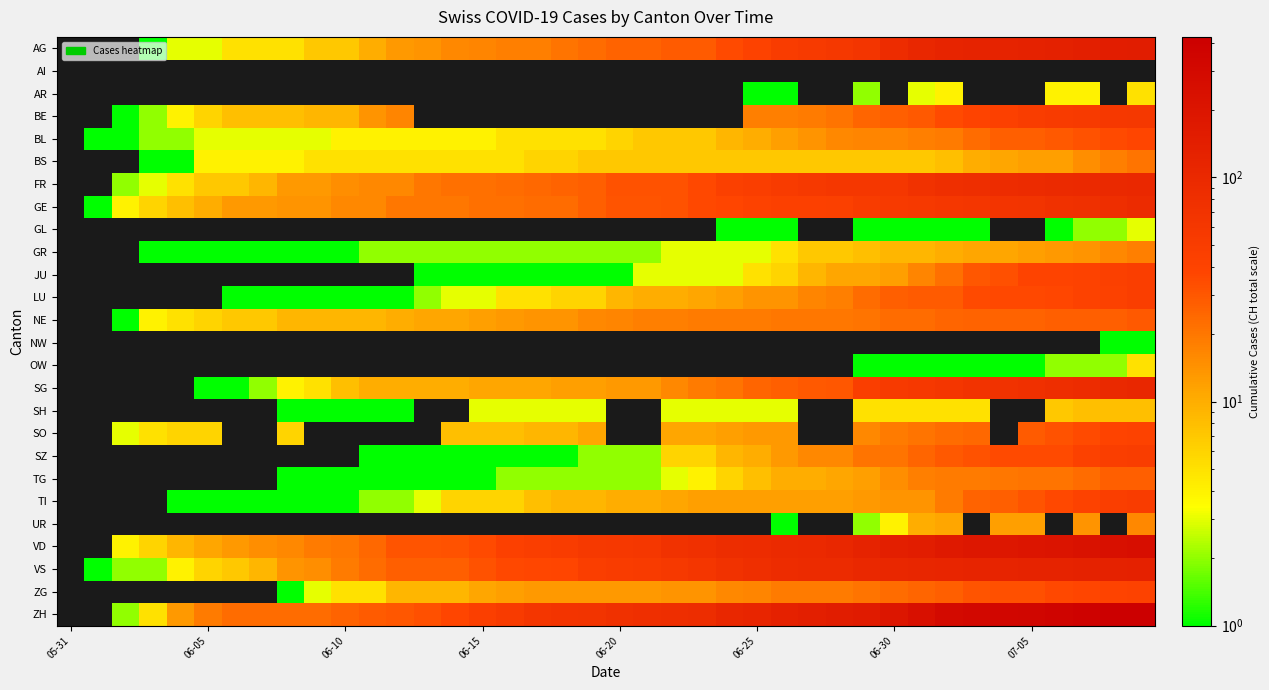

What is the difference between the highest and lowest values at 23?

84.0